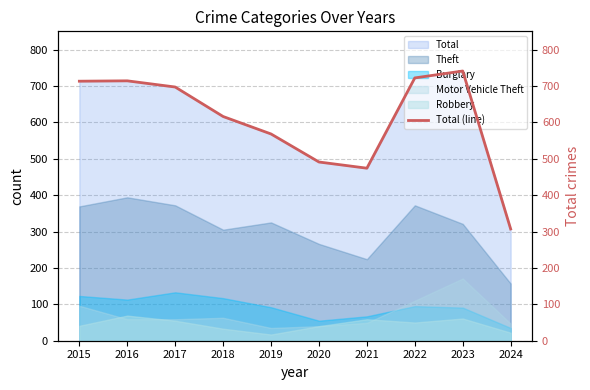

How many interior local valleys (lower than both neighbors) does the data have?

1